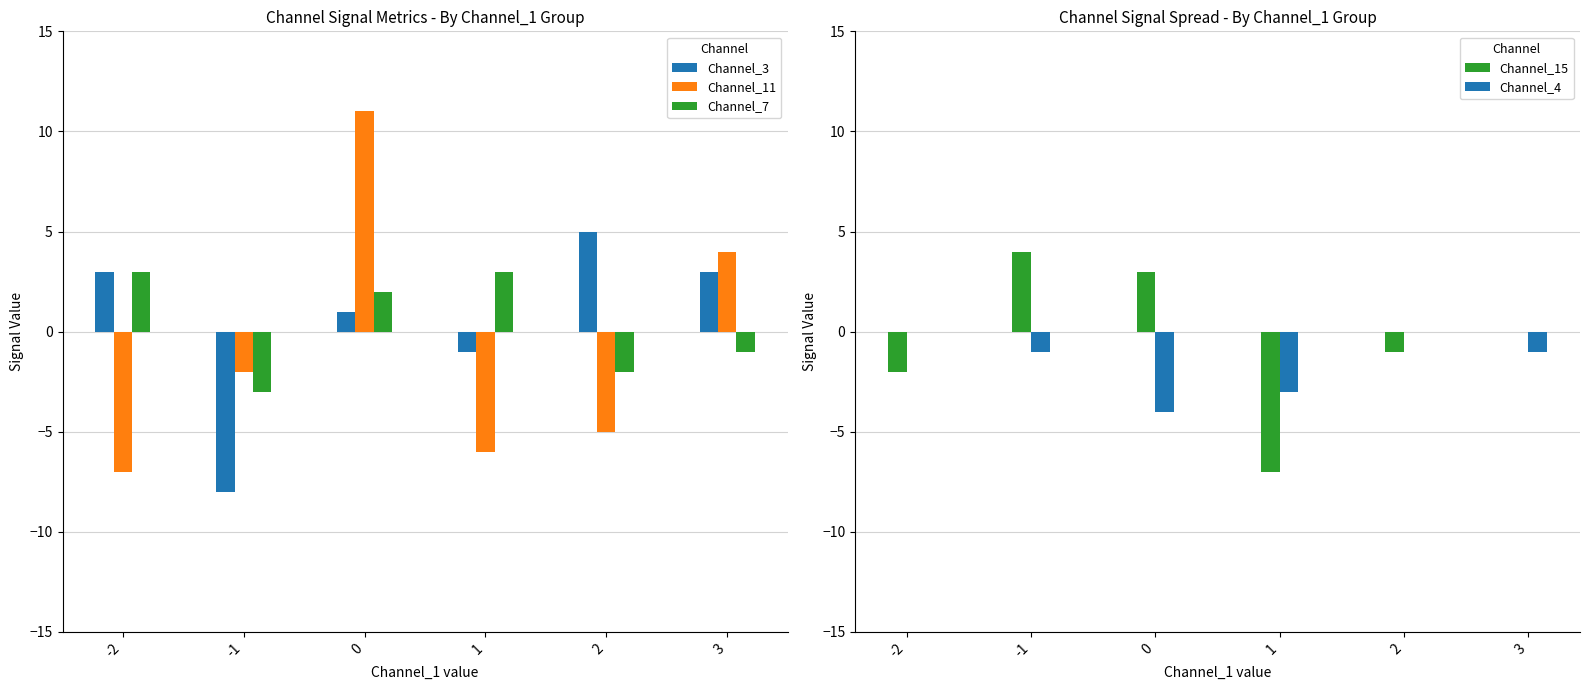

What is the difference between the highest and lowest values at 0?

15